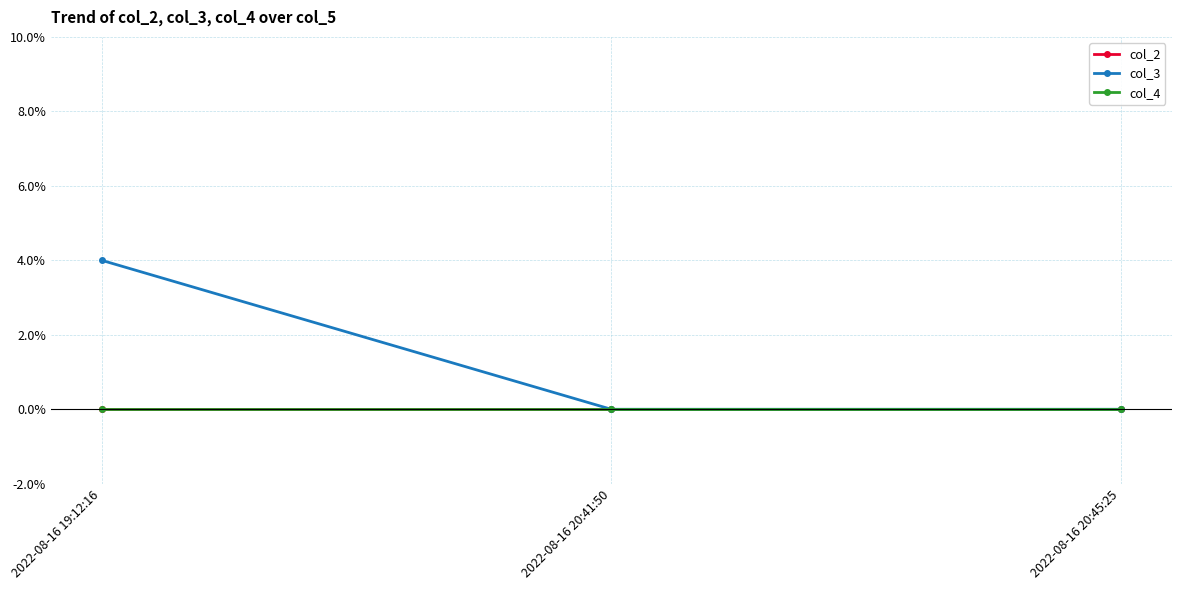

Is this an area chart (filled region under the line)?

No